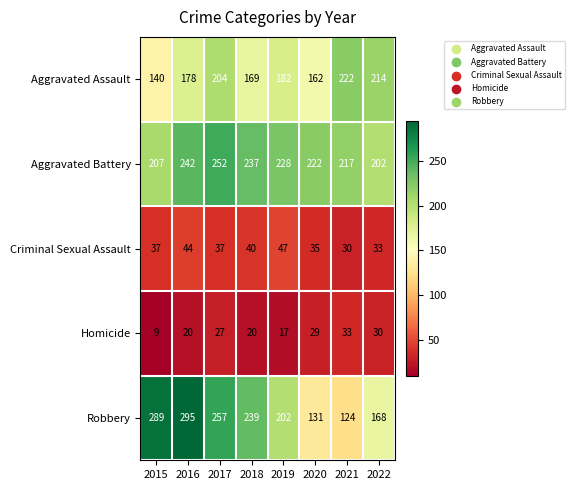

Which series changed the most between 2017 and 2018?

Aggravated Assault